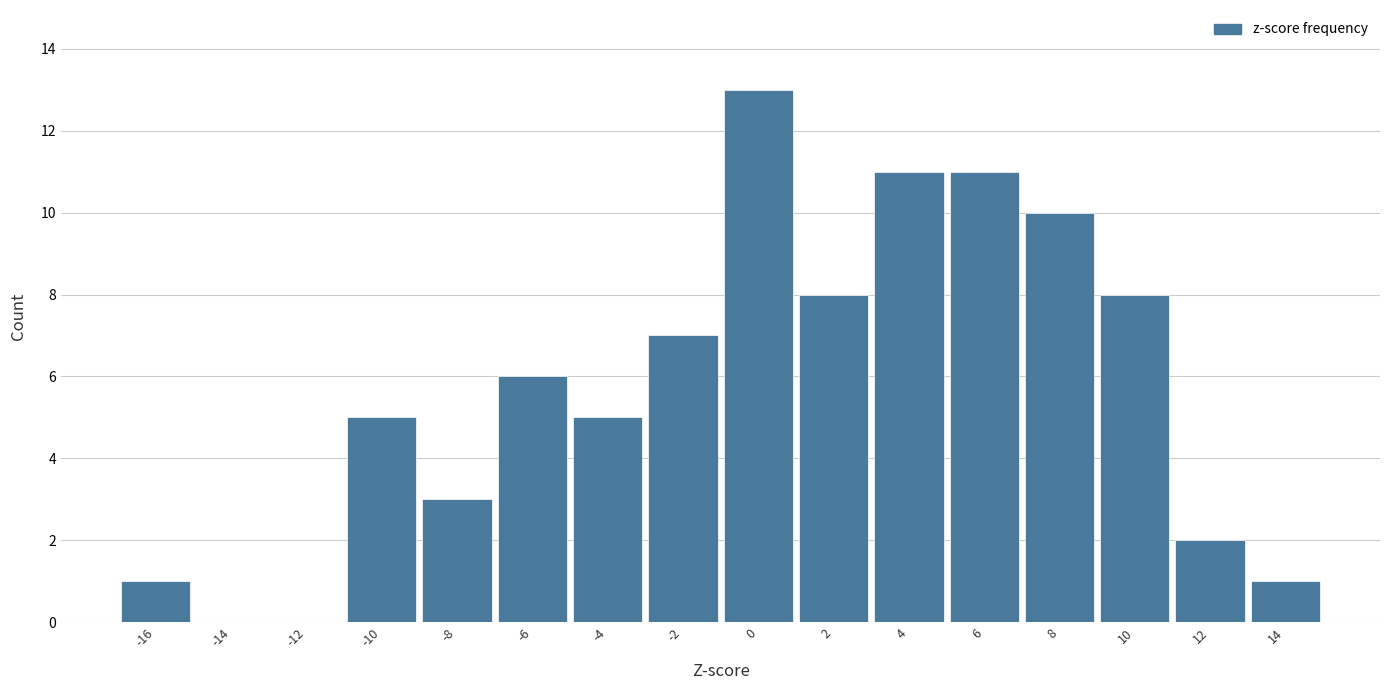

Reading left to right, extract all data points from this chart.

-16=1	-14=0	-12=0	-10=5	-8=3	-6=6	-4=5	-2=7	0=13	2=8	4=11	6=11	8=10	10=8	12=2	14=1